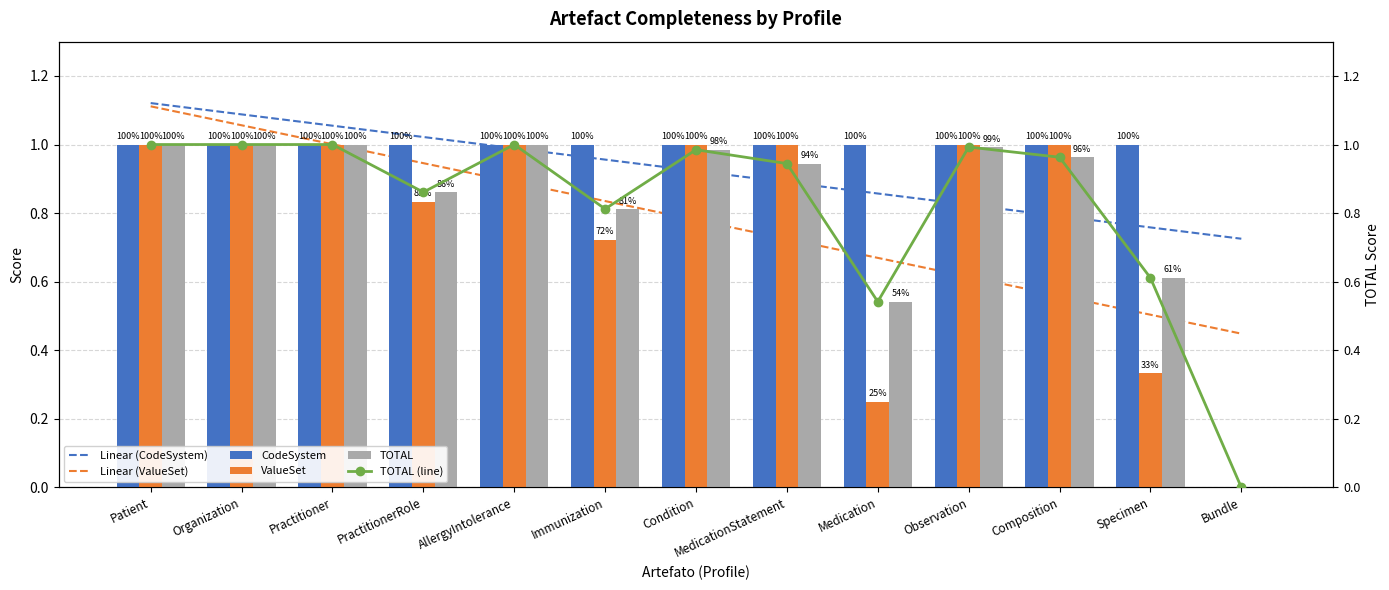

List the labels in order of Linear (CodeSystem) value, largest first.

Patient, Organization, Practitioner, PractitionerRole, AllergyIntolerance, Immunization, Condition, MedicationStatement, Medication, Observation, Composition, Specimen, Bundle